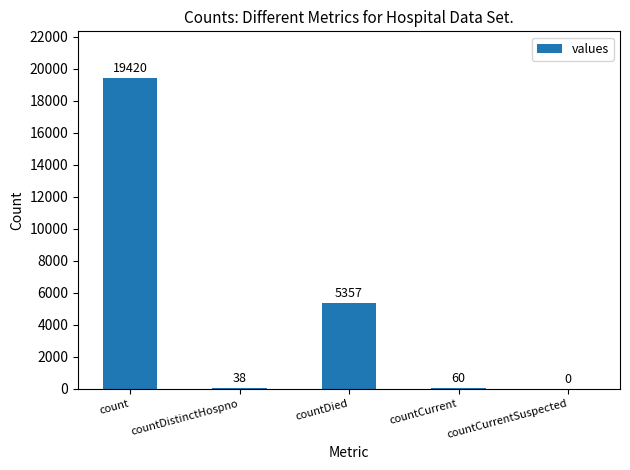

What is the sum of the values at count and countDied?

24777